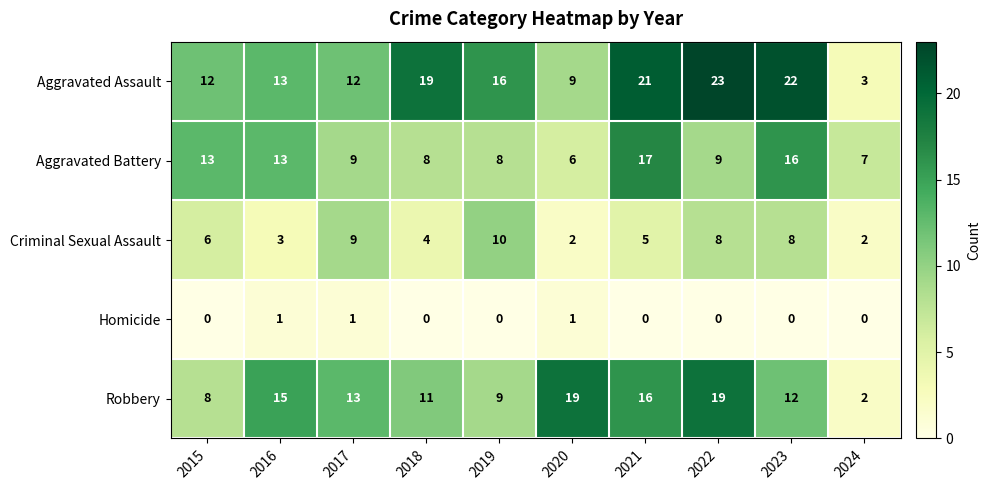

List the series in order of their peak value, lowest first.

Homicide, Criminal Sexual Assault, Aggravated Battery, Robbery, Aggravated Assault